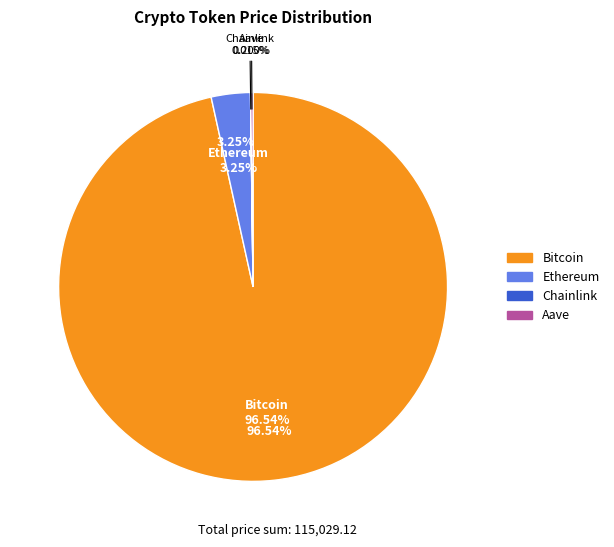

What is the change in value from Bitcoin to Aave?

-110817.0